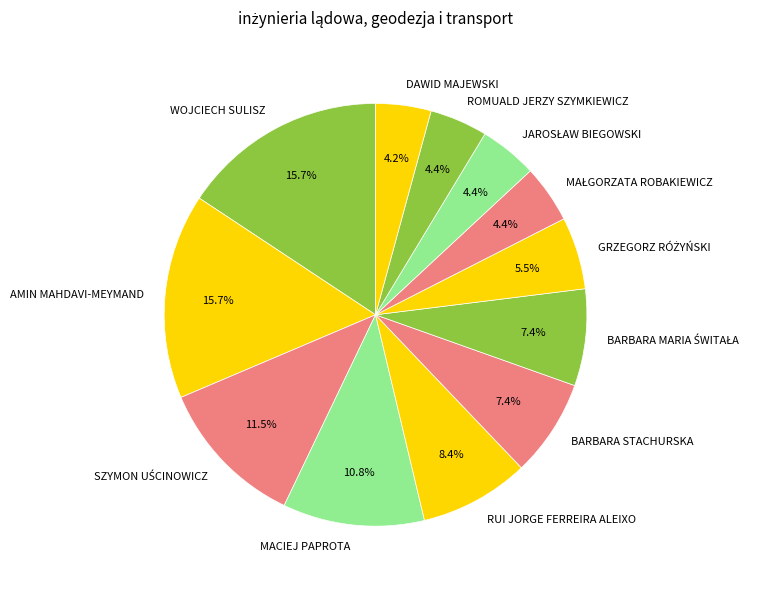

How many slices are in this pie chart?

12